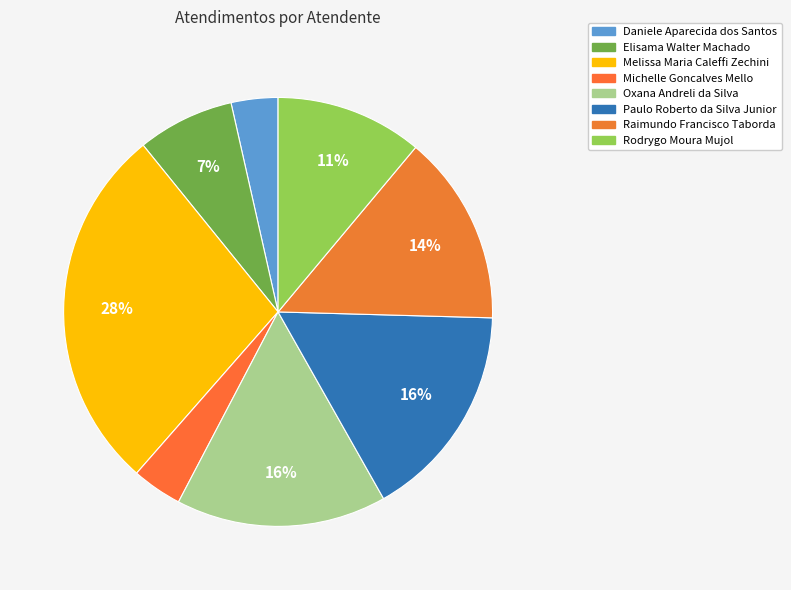

To the nearest percent, what is the combined percentage of Rodrygo Moura Mujol and Daniele Aparecida dos Santos?

15%